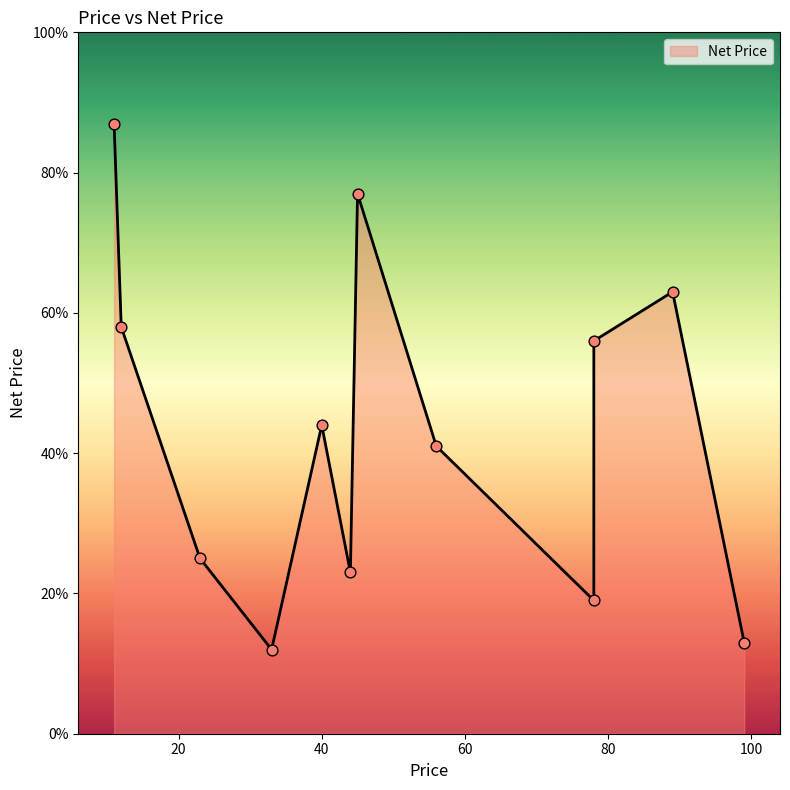

Which has a higher value, 33 or 78?

78